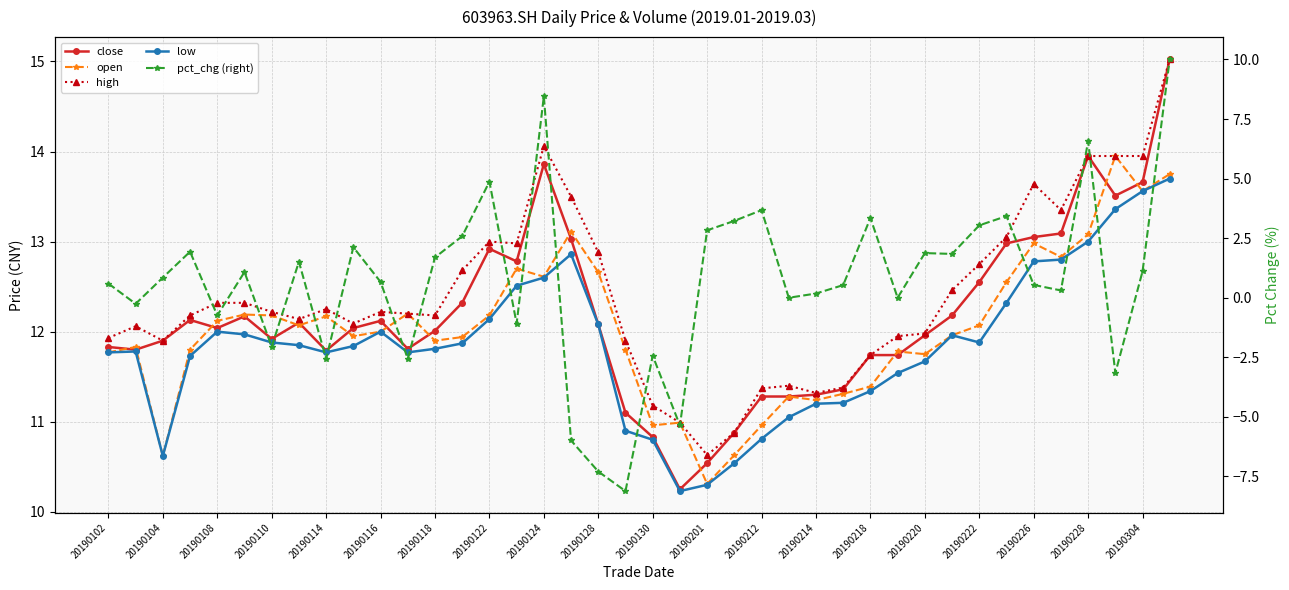

Where is pct_chg (right) nearest to the value 0?

25